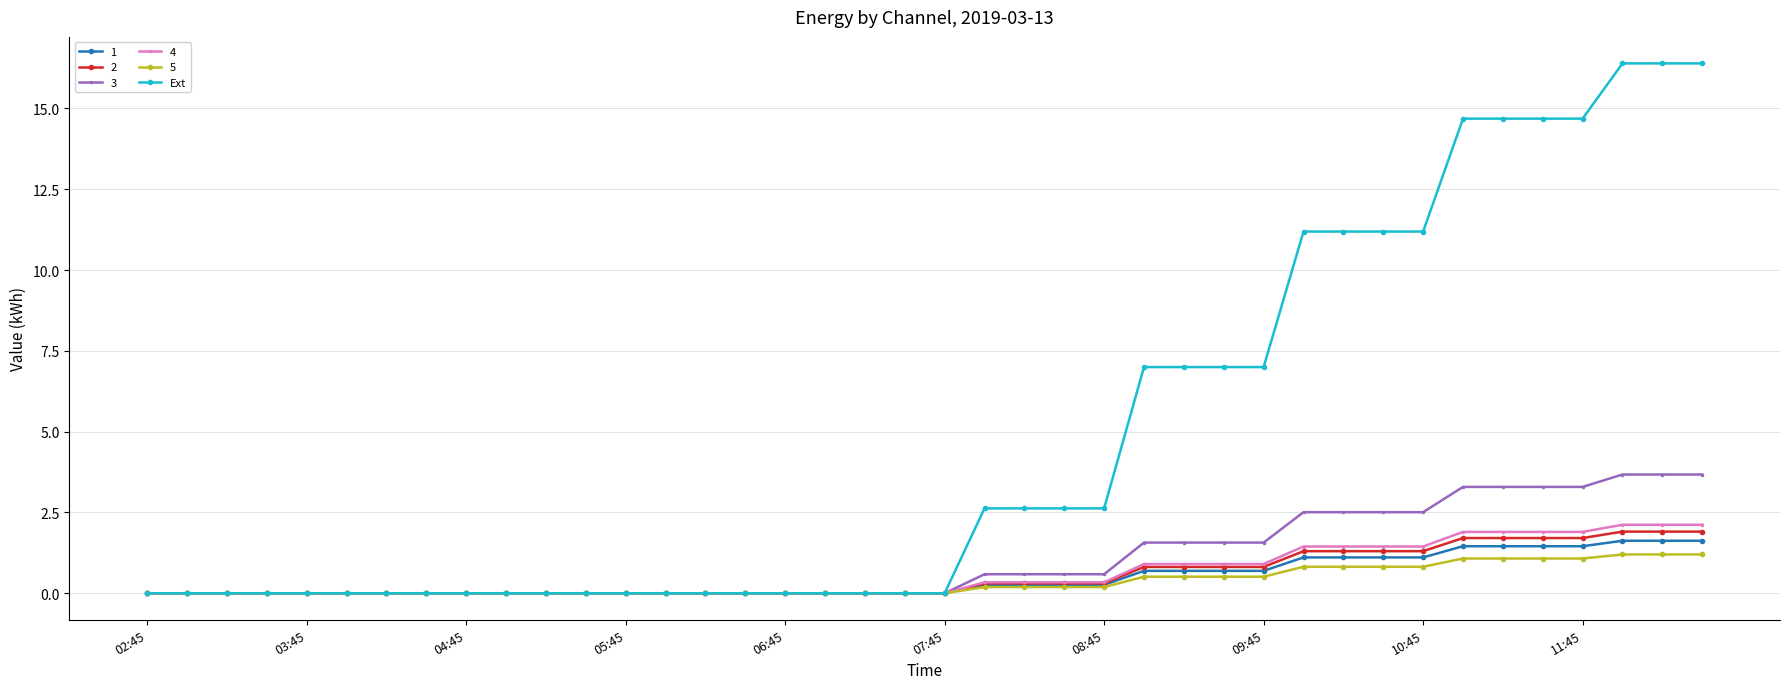

At how many categories does at least one series exceed 12?

7